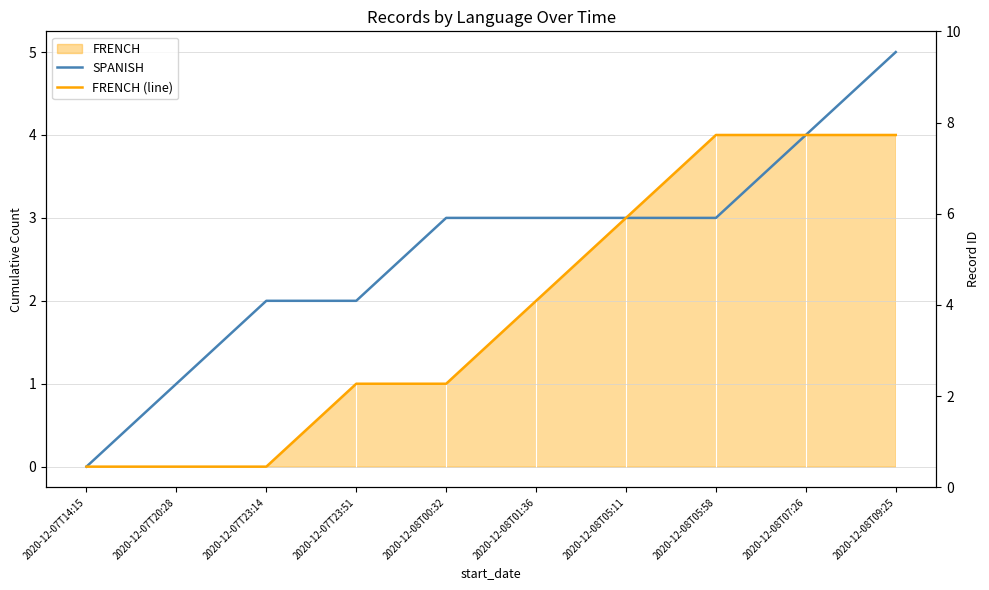

Reading left to right, extract all data points from this chart.

SPANISH: 0	1	2	2	3	3	3	3	4	5
FRENCH (line): 0	0	0	1	1	2	3	4	4	4